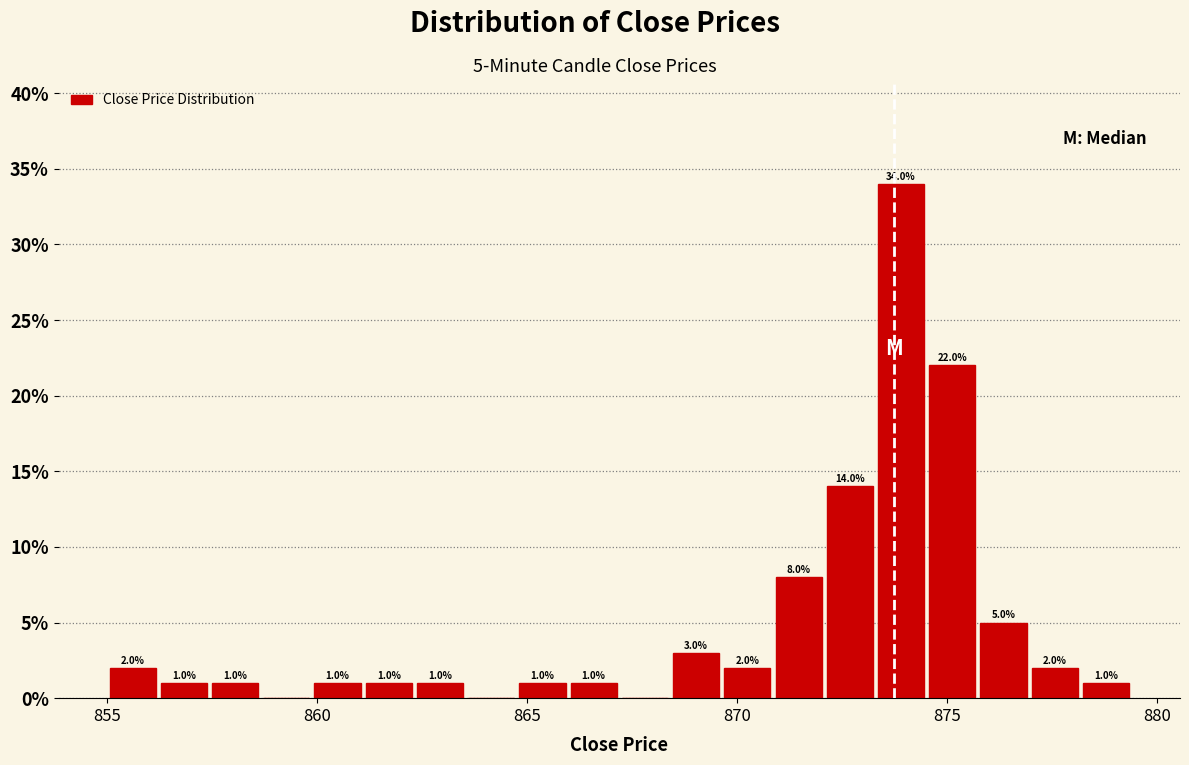

Around what value on the x-axis is the tallest bar? Give the approximate position of its centre, as read against the axis.

874.0